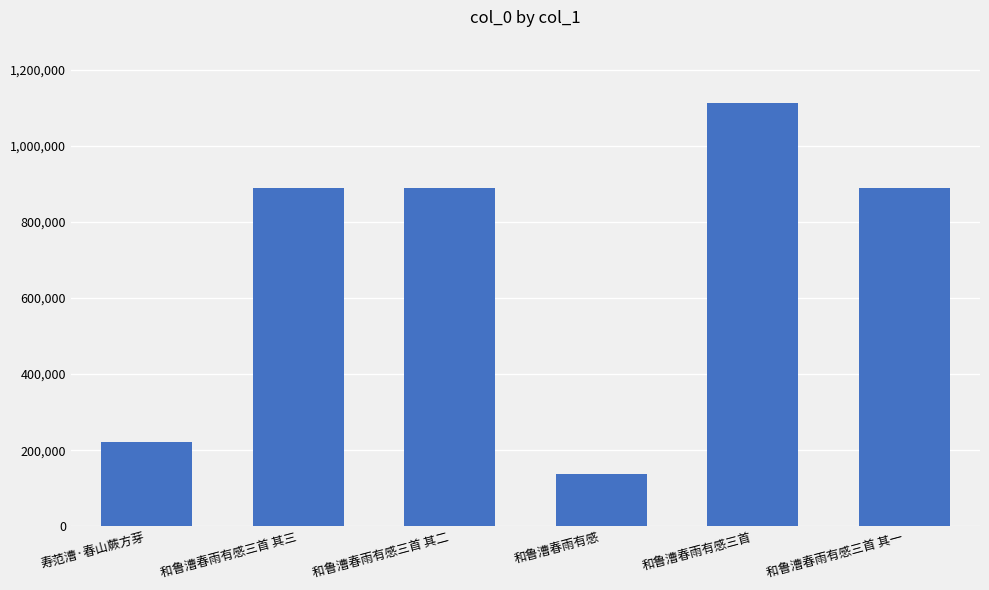

Between 寿范漕·春山蕨方芽 and 和鲁漕春雨有感, which is larger?

寿范漕·春山蕨方芽